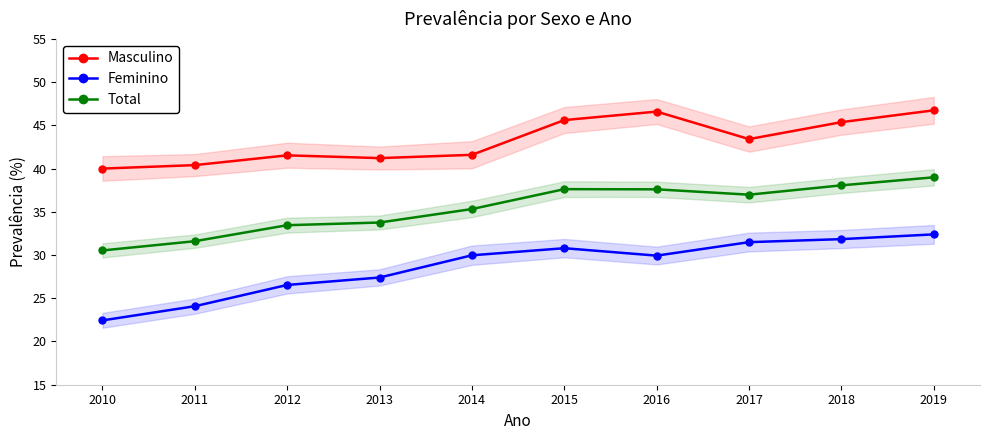

Reading left to right, what are all the values shown in this chart?

Masculino: 2010=40.0	2011=40.4	2012=41.5	2013=41.2	2014=41.6	2015=45.6	2016=46.6	2017=43.4	2018=45.4	2019=46.7
Feminino: 2010=22.4	2011=24.1	2012=26.5	2013=27.4	2014=30.0	2015=30.8	2016=29.9	2017=31.5	2018=31.8	2019=32.4
Total: 2010=30.5	2011=31.6	2012=33.5	2013=33.8	2014=35.3	2015=37.6	2016=37.6	2017=37.0	2018=38.1	2019=39.0